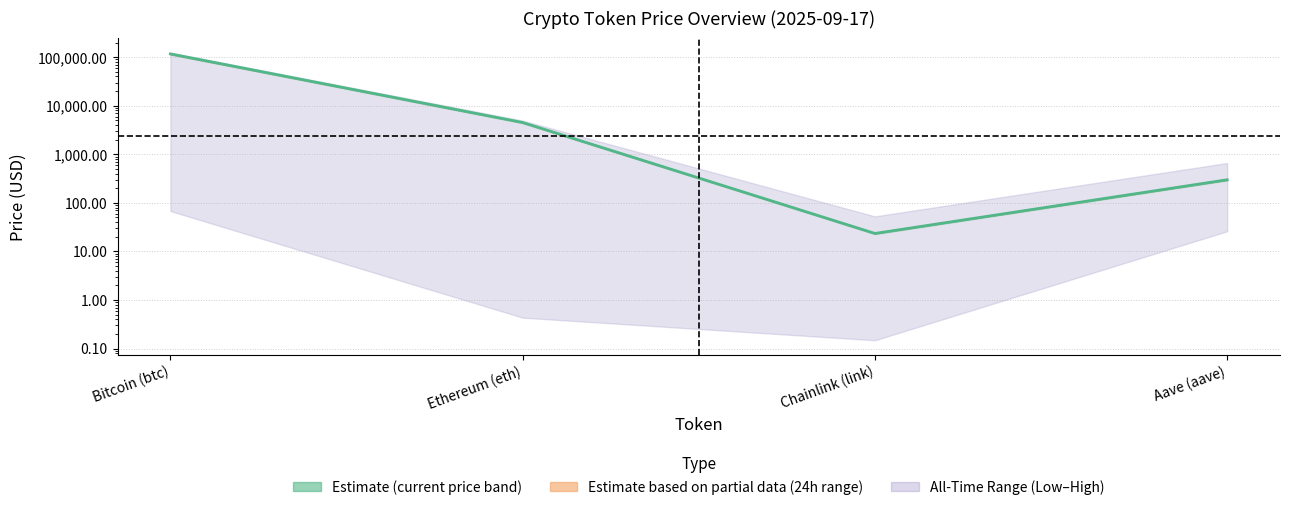

What is the label of the 1st point from the right?

Aave (aave)